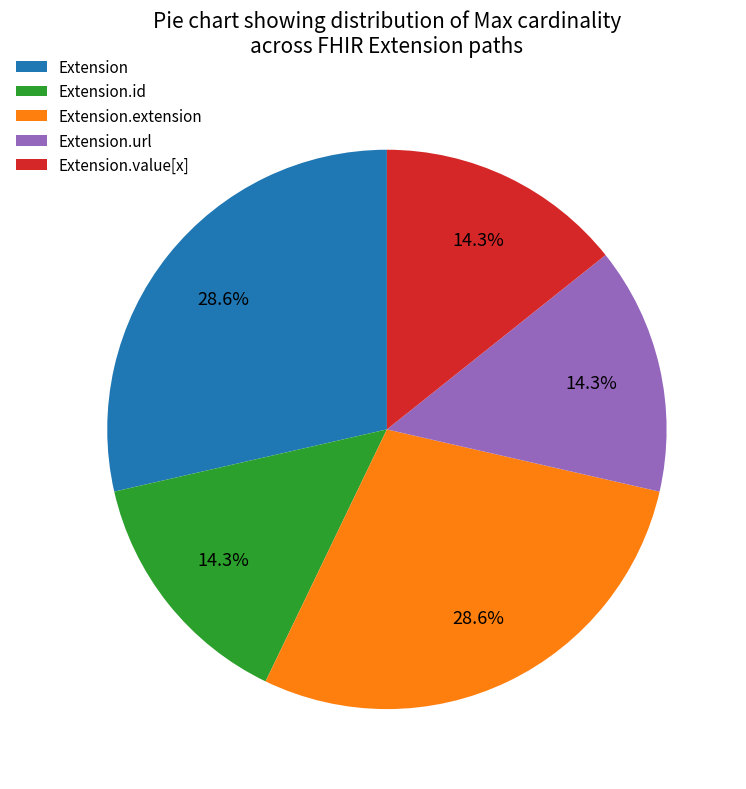

Is there any slice that represents more than half of the pie?

No